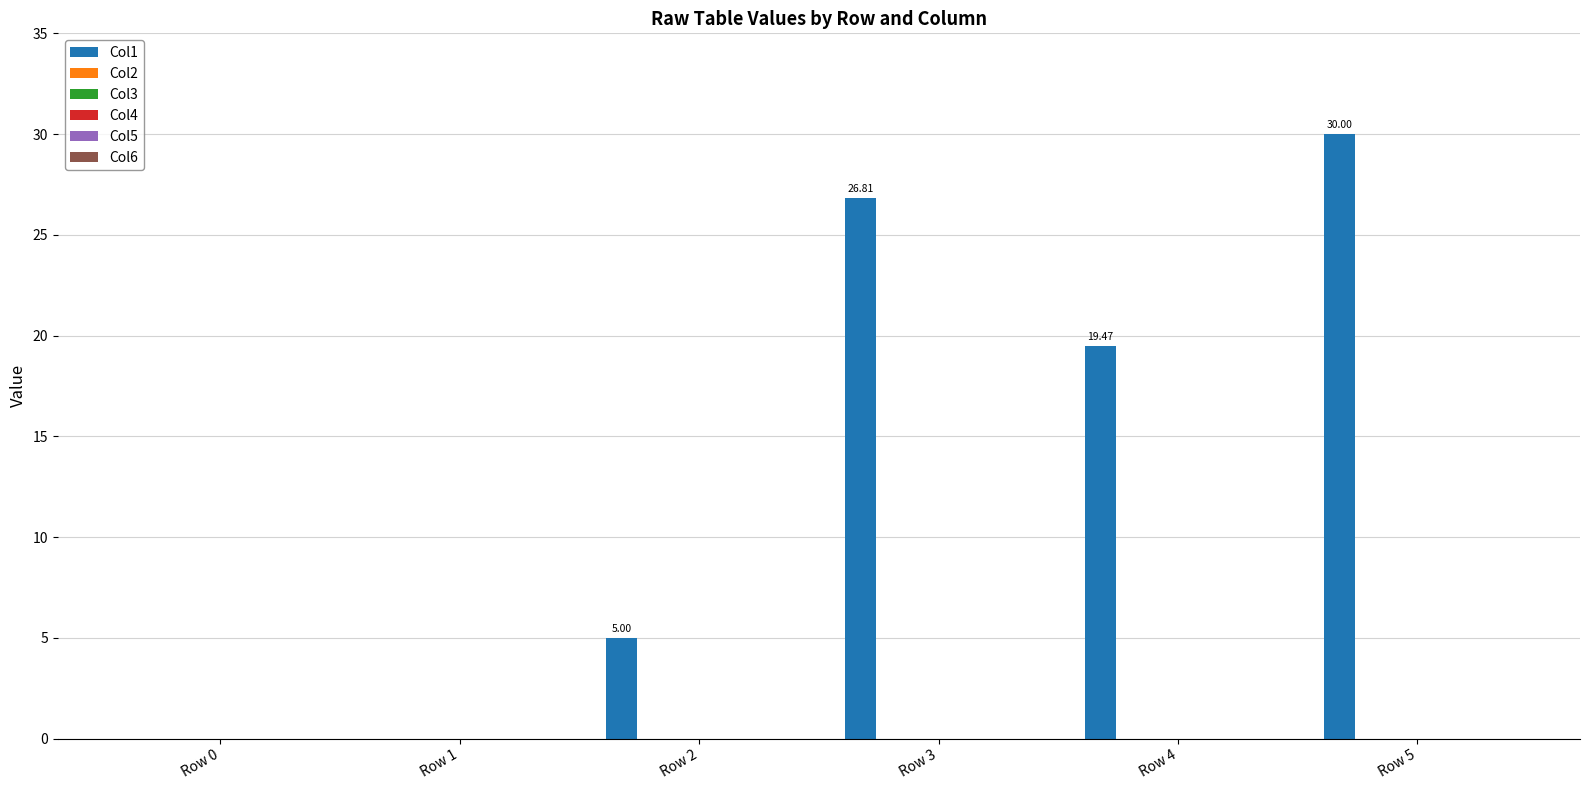

How many data points does each series have?

6